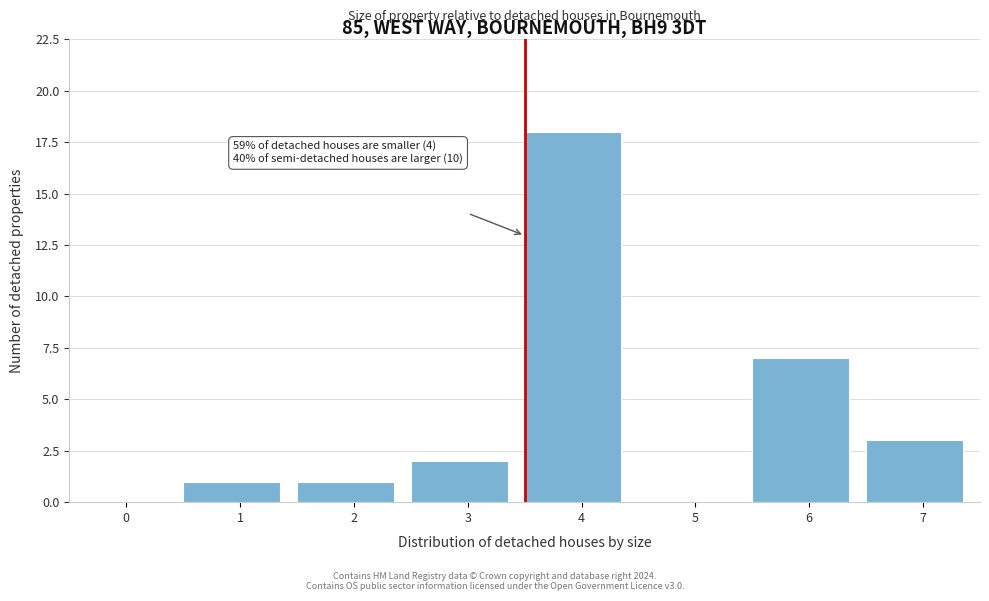

Reading left to right, transcribe all the data shown in this chart.

0=0	1=1	2=1	3=2	4=18	5=0	6=7	7=3